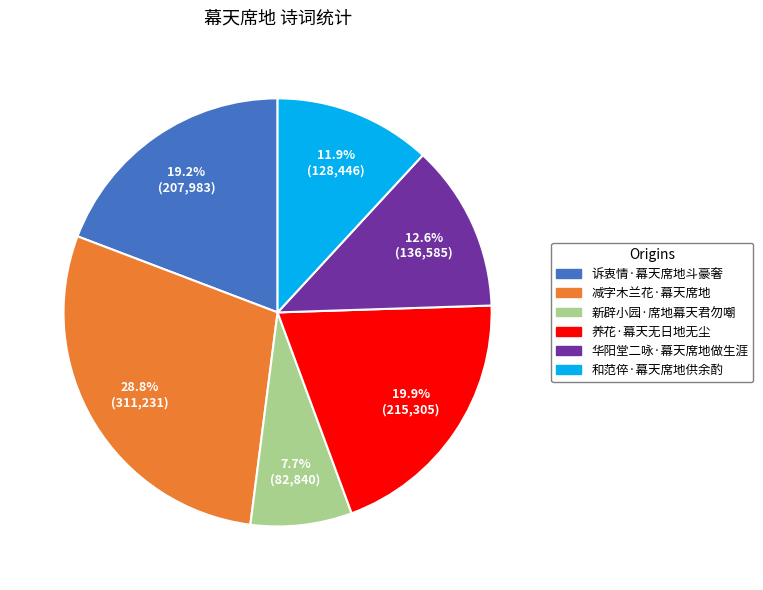

Which category has the smallest portion of the pie?

新辟小园·席地幕天君勿嘲